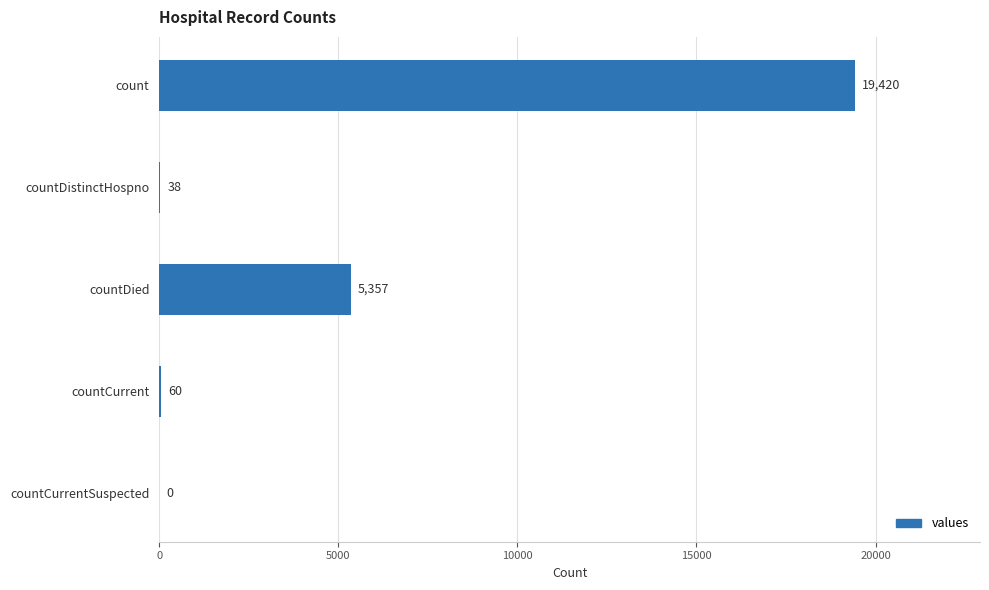

What is the change in value from countDied to countCurrentSuspected?

-5357